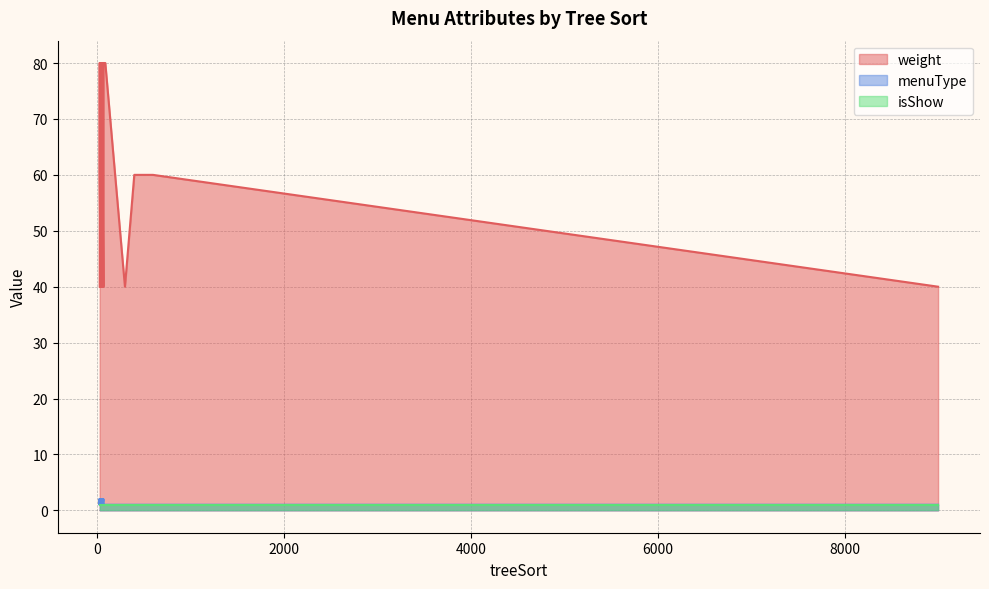

At which category is the sum across all series the highest?

50